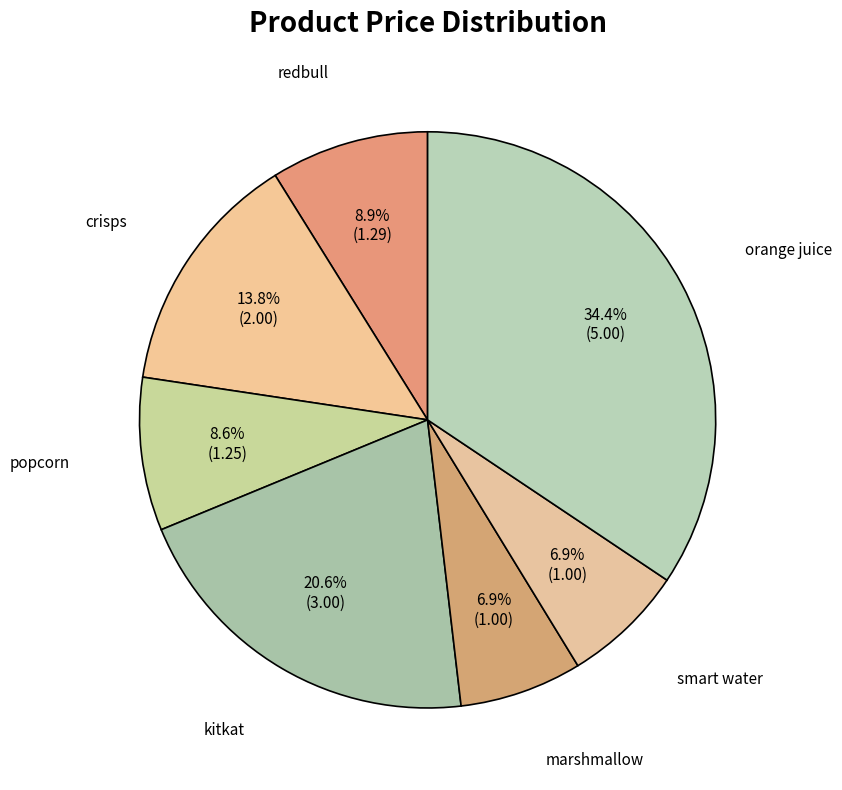

Is there any slice that represents more than half of the pie?

No